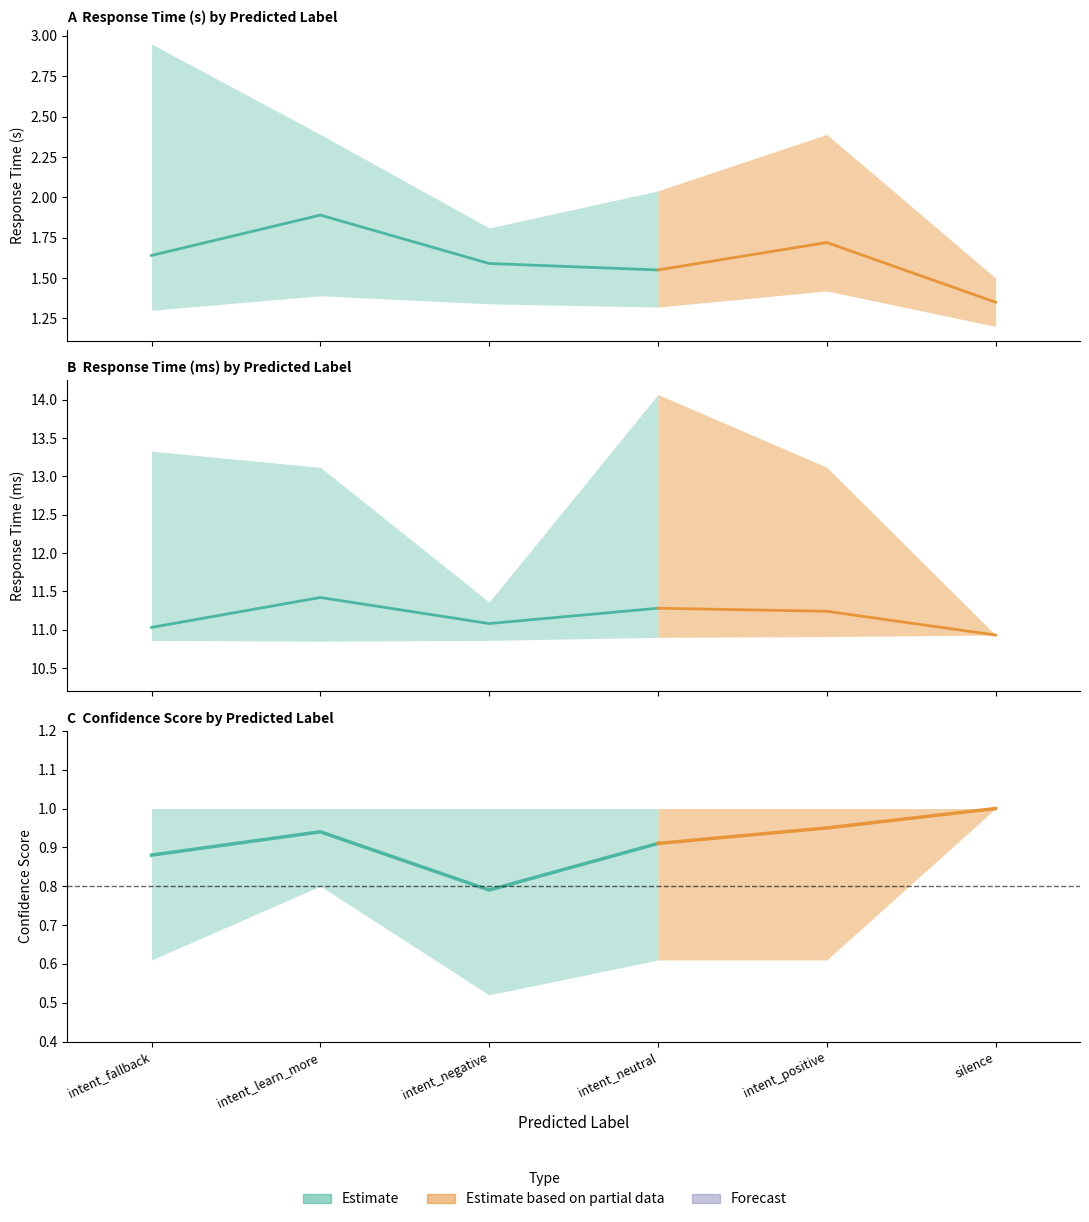

What is the difference between the maximum and minimum values in the response_time series?

0.5